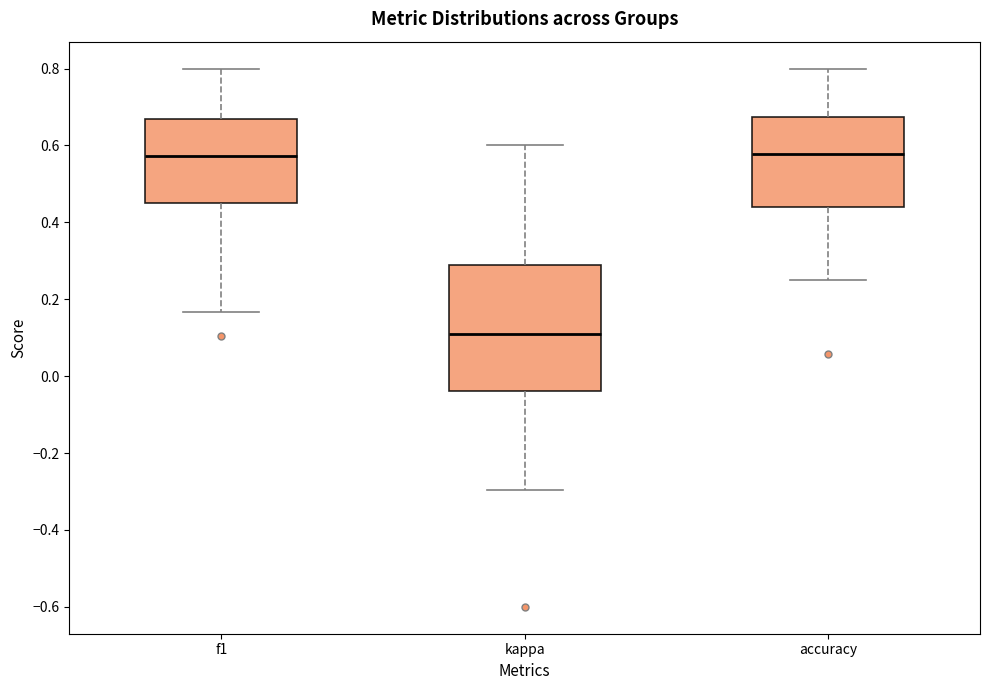

Reading left to right, read every box against the y-axis: the position of its median line, the range the box covers, and the ends of its whiskers. The values are not printed on the chart, so give them approximately, as read against the axis.

f1: median 0.58, box 0.46 to 0.66, whiskers 0.16 to 0.80
kappa: median 0.12, box -0.04 to 0.28, whiskers -0.30 to 0.60
accuracy: median 0.58, box 0.44 to 0.68, whiskers 0.26 to 0.80